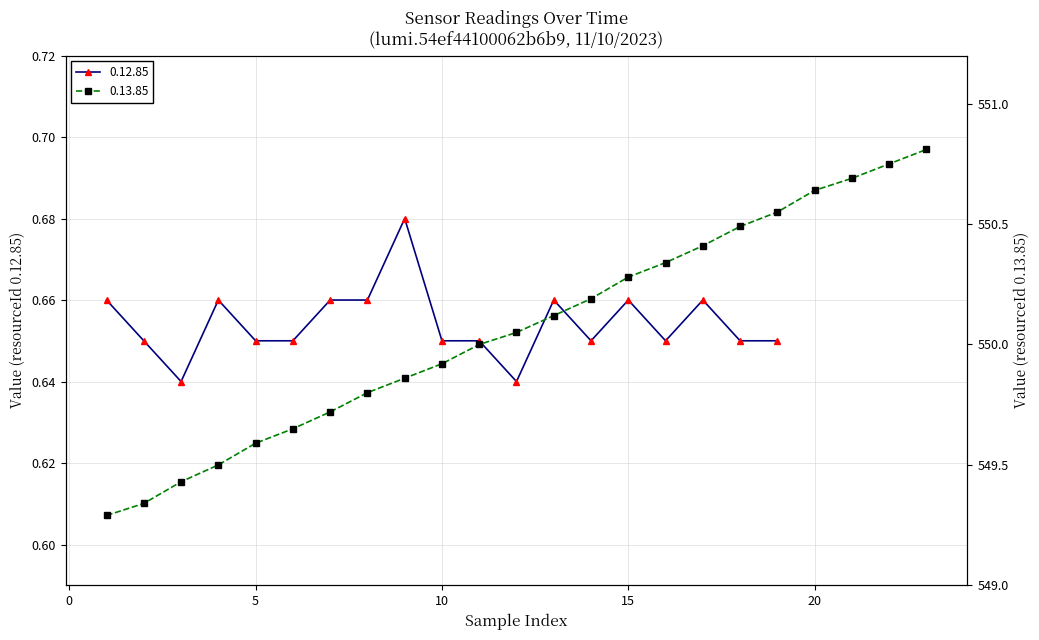

What is the greatest value displayed?

0.7